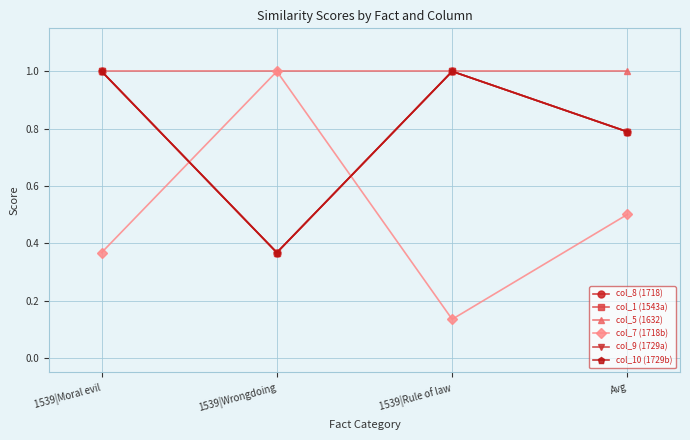

Does the chart have visible grid lines?

Yes